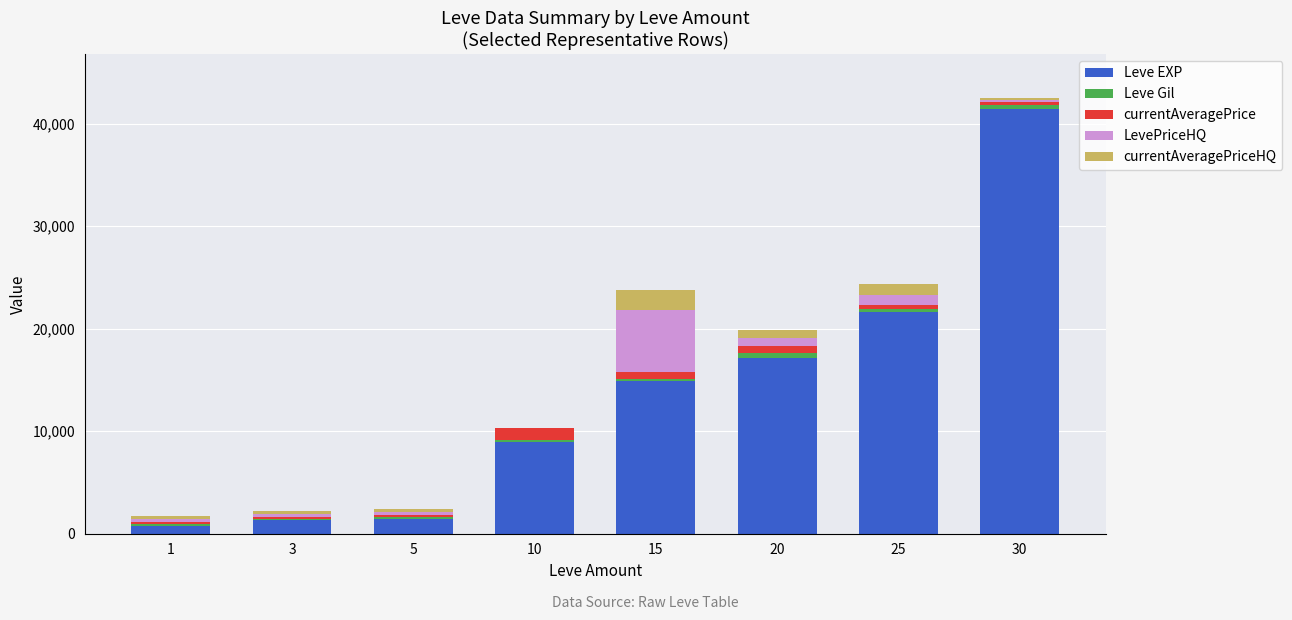

At which category is the sum across all series the highest?

30